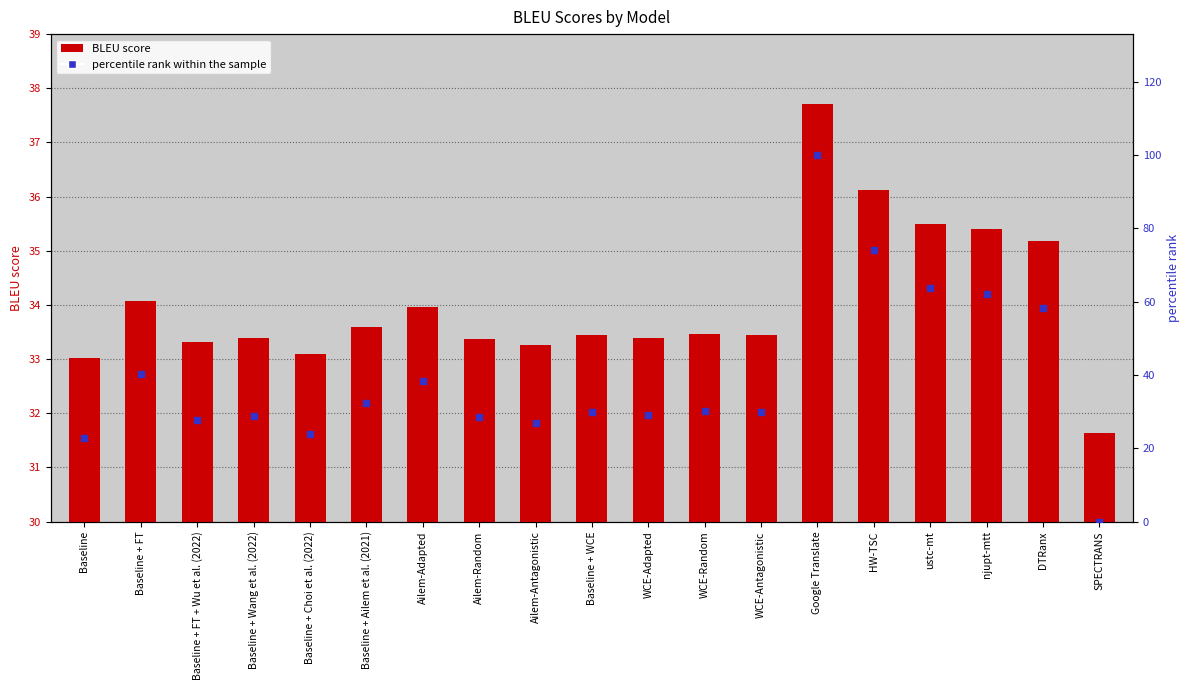

Which series has the largest Y range (max minus min)?

percentile rank within the sample